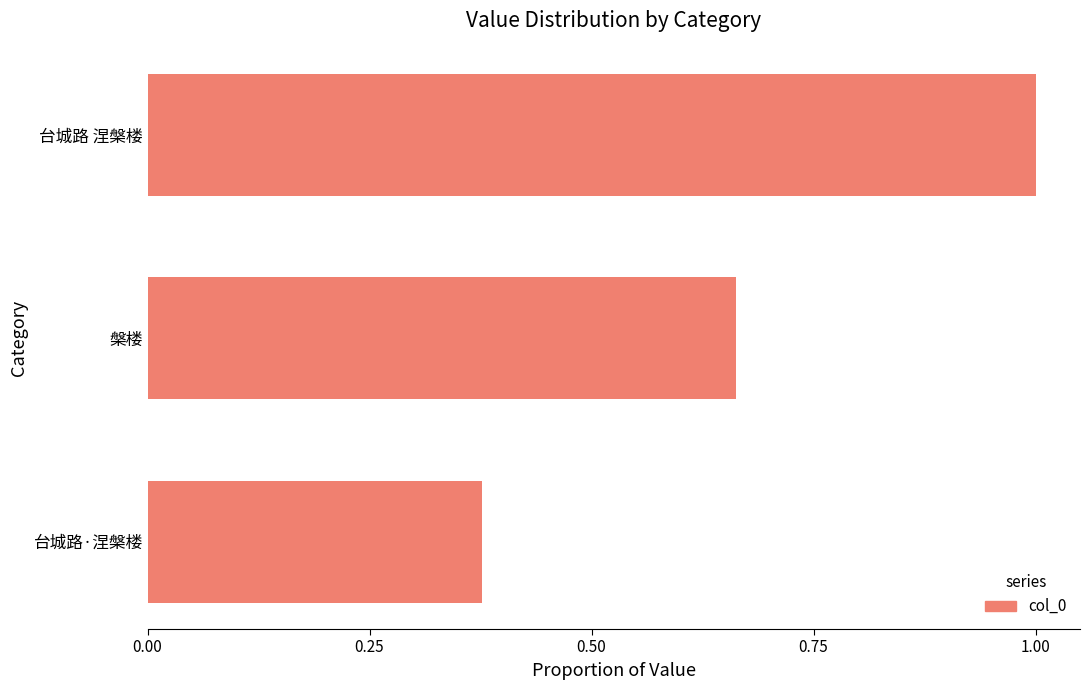

Does the chart contain stacked bars?

No